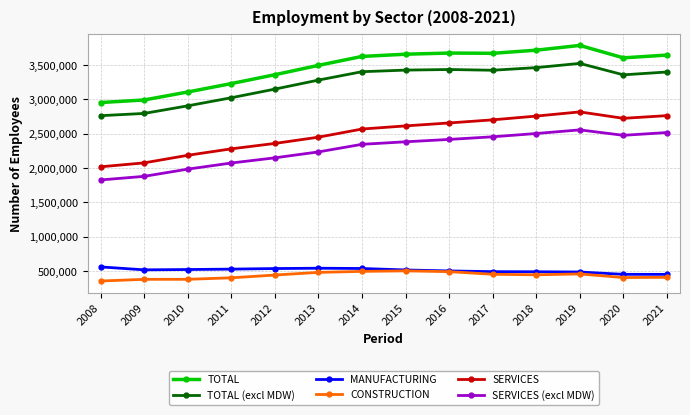

What is the sum of all SERVICES (excl MDW) values?

31779000